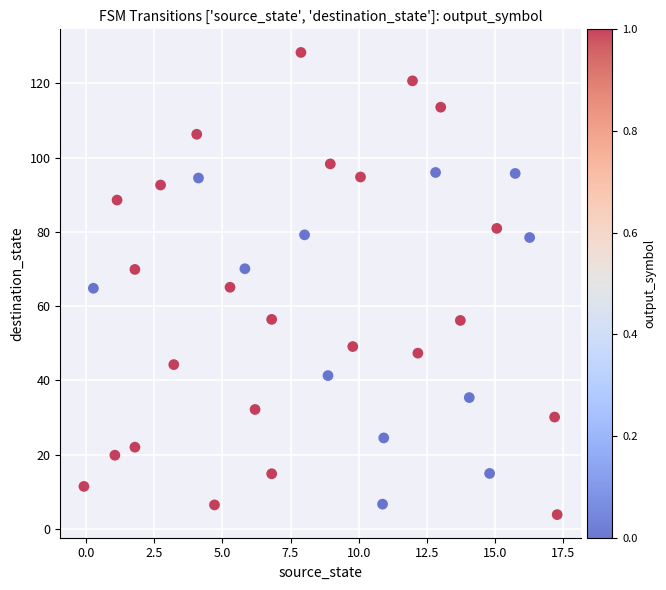

What is the range of Y values (max minus min)?

124.5